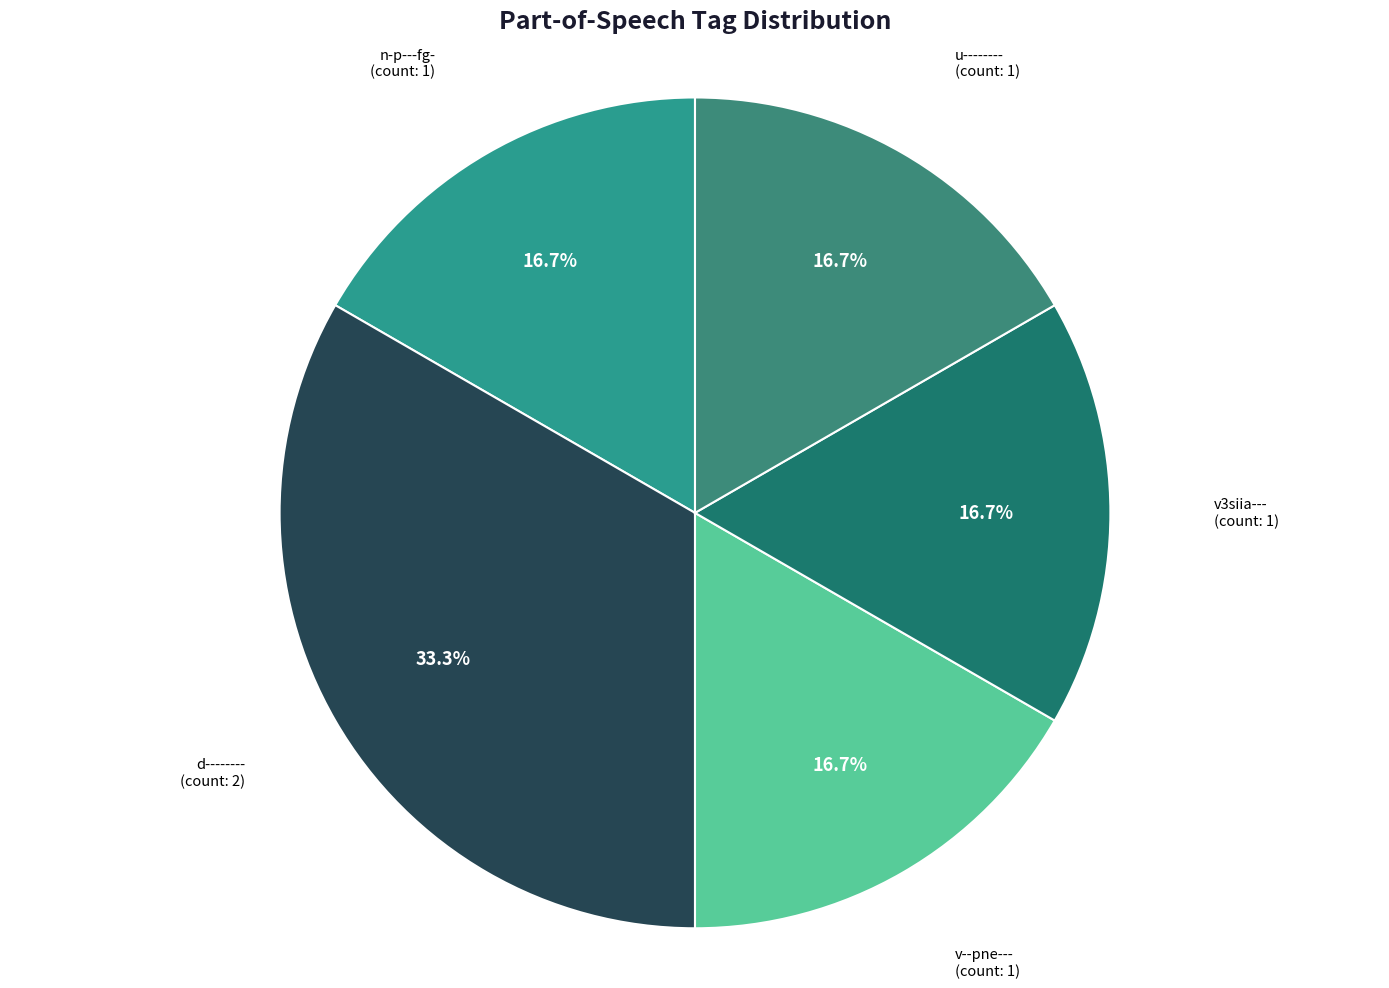

Is d-------- the majority of the pie?

No